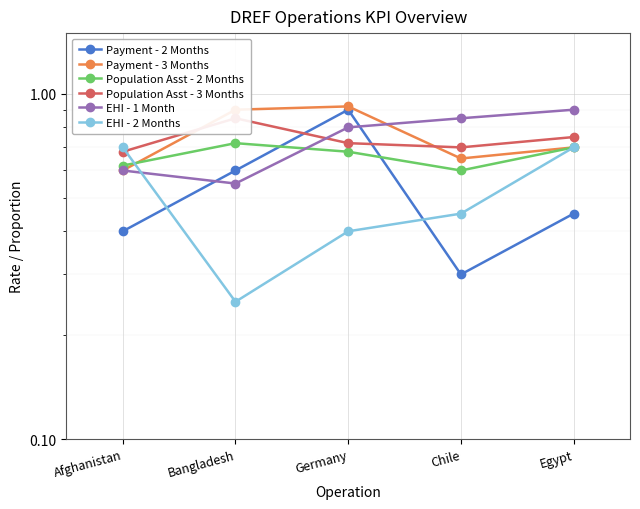

At which label does EHI - 1 Month reach its minimum?

Bangladesh